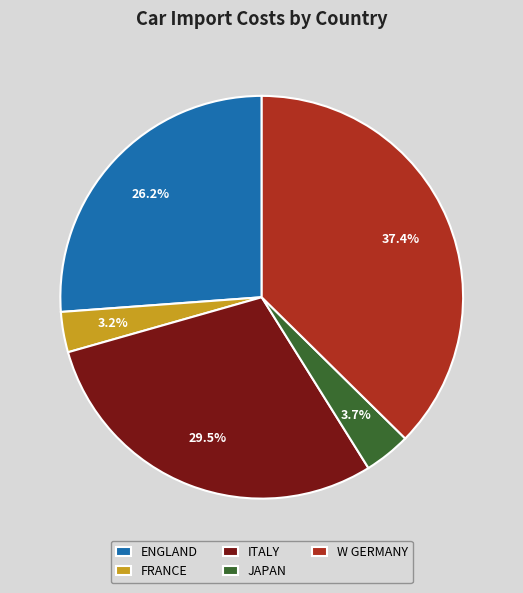

What is the ratio of the value at JAPAN to the value at W GERMANY?

0.1